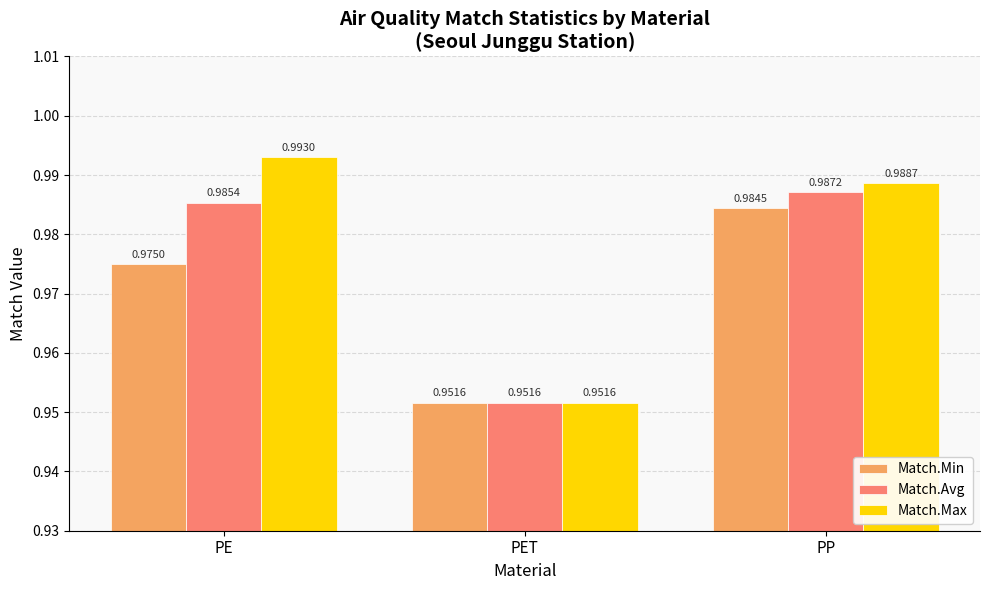

What is the label of the 2nd bar from the left?

PET